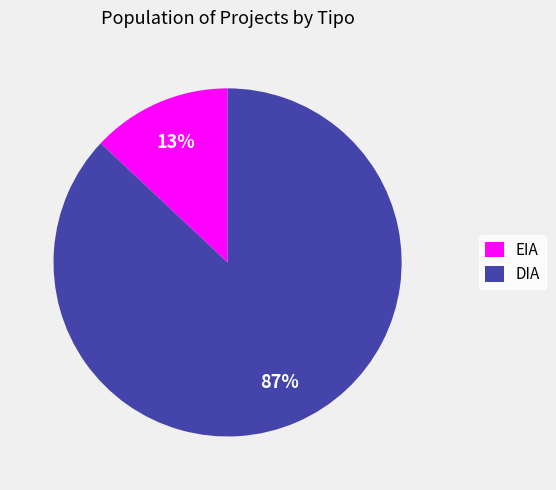

True or false: DIA accounts for 87% of the total.

True